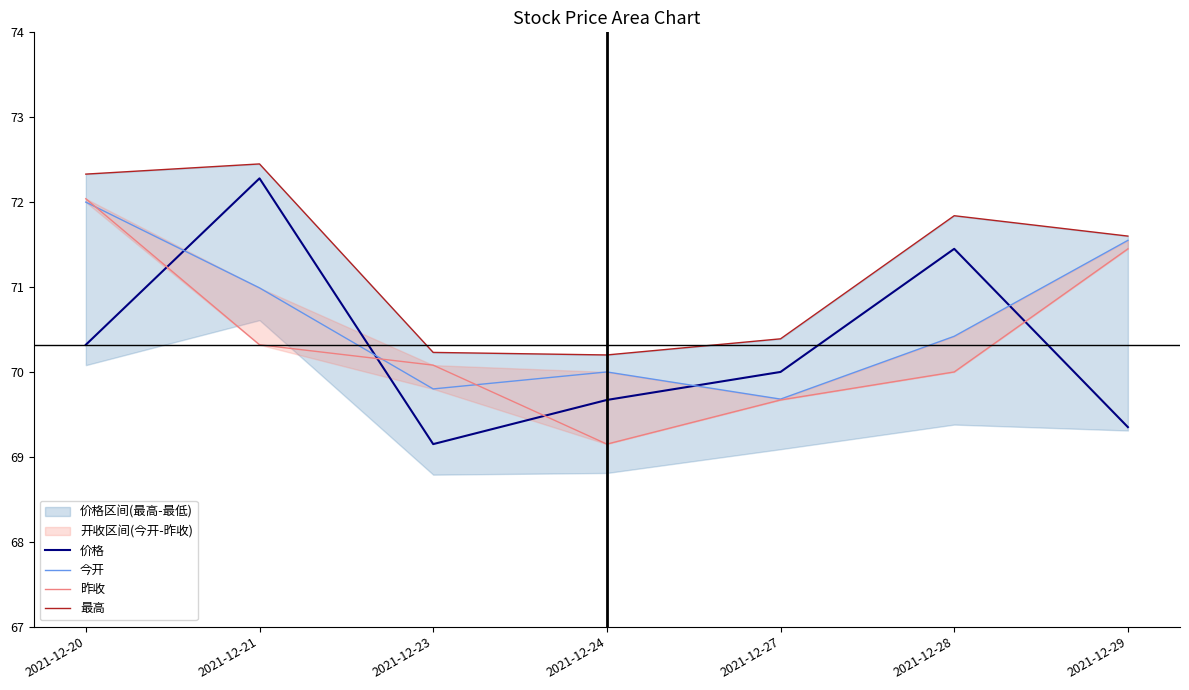

True or false: 价格 and 最高 intersect in this chart.

False